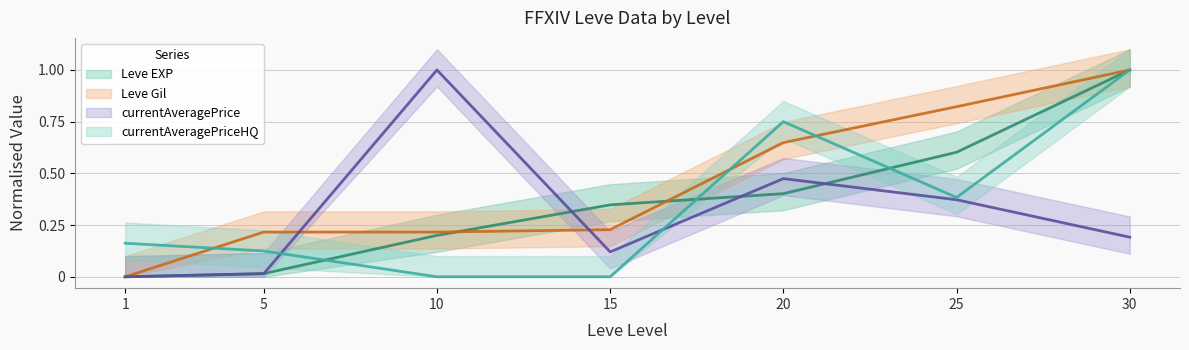

In currentAveragePriceHQ, how many points are lower than both neighbors (excluding endpoints)?

1